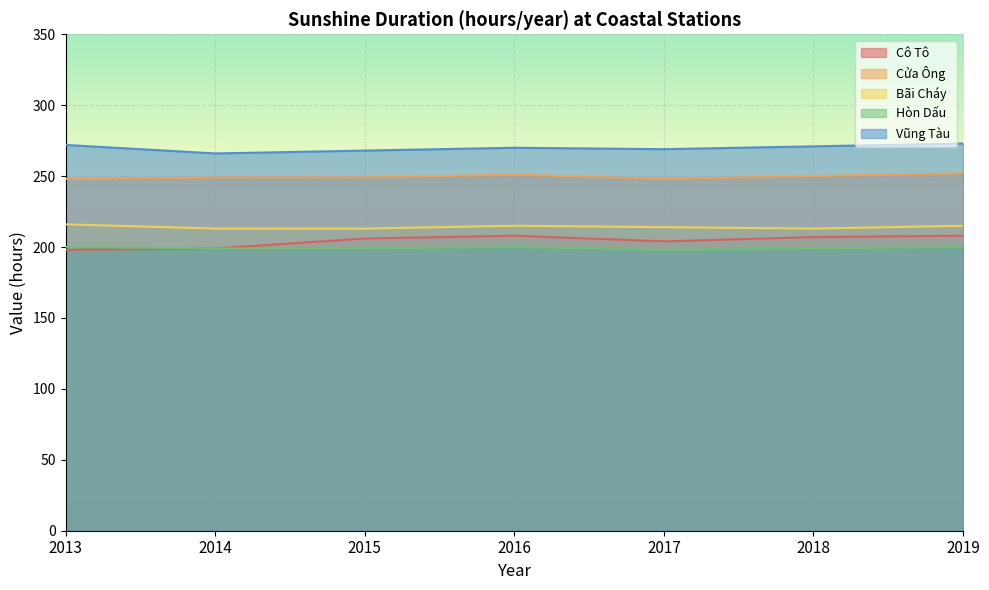

Between 2015 and 2016, which is larger?

2016